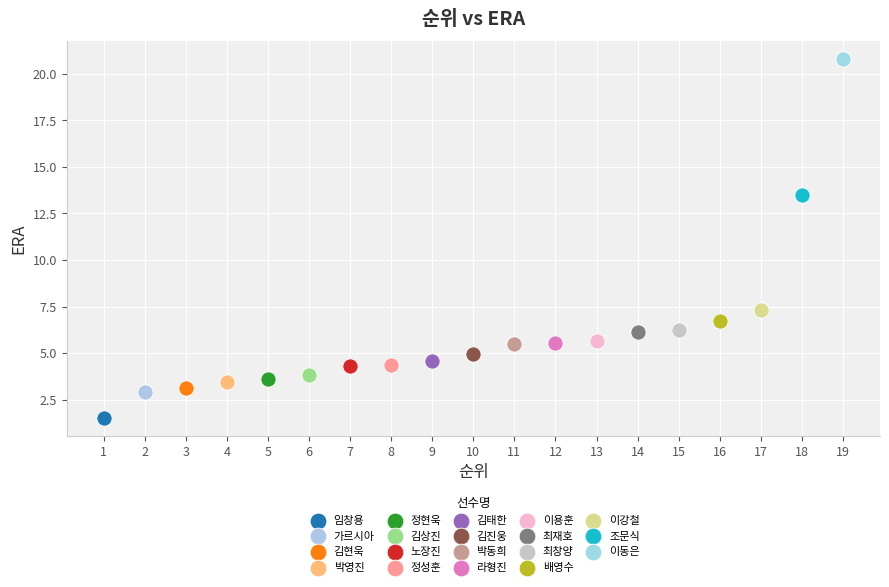

What are all the series names shown in the legend?

임창용, 가르시아, 김현욱, 박영진, 정현욱, 김상진, 노장진, 정성훈, 김태한, 김진웅, 박동희, 라형진, 이용훈, 최재호, 최창양, 배영수, 이강철, 조문식, 이동은